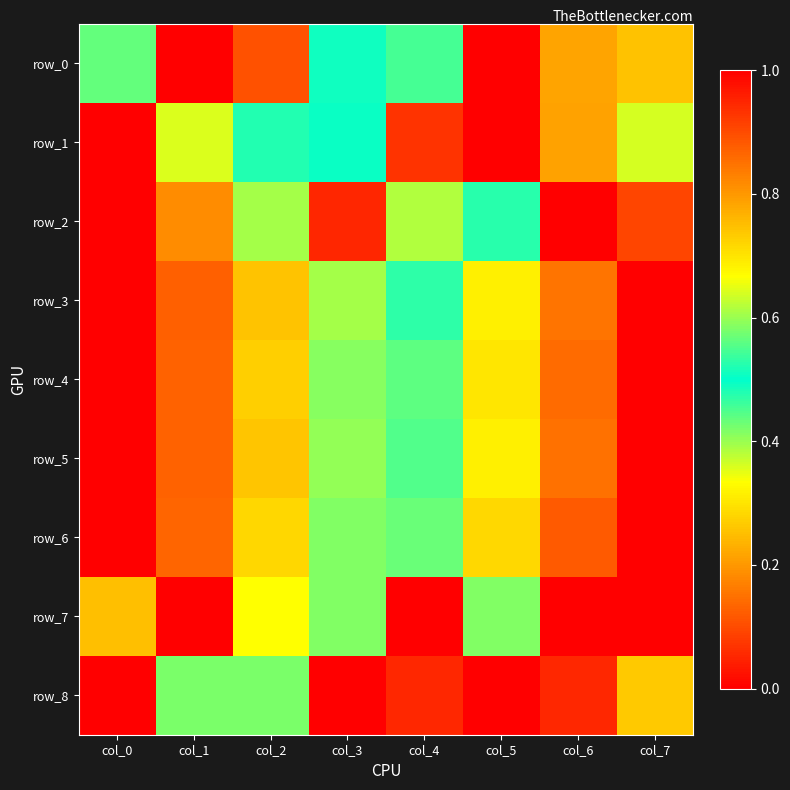

How many values in the row_8 series exceed 0?

6